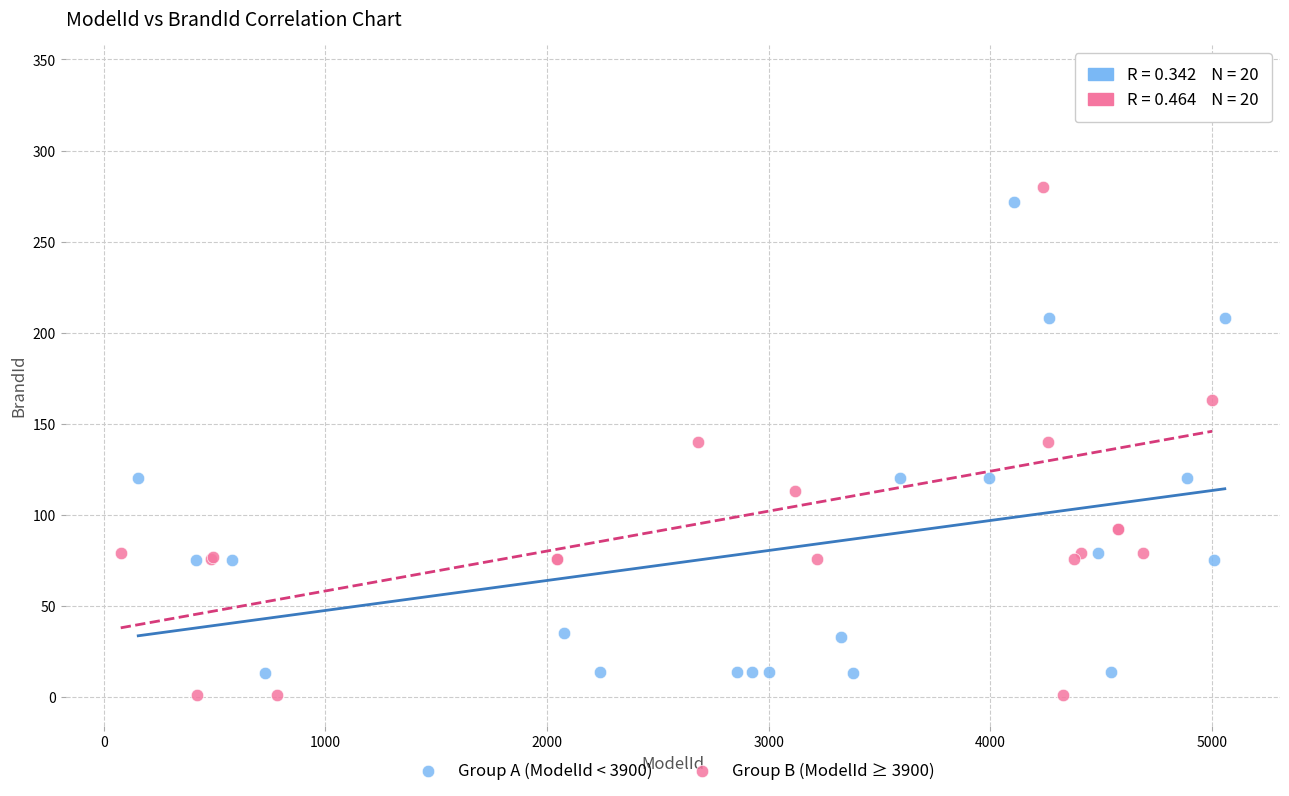

Which series has the largest Y range (max minus min)?

Group B (ModelId ≥ 3900)